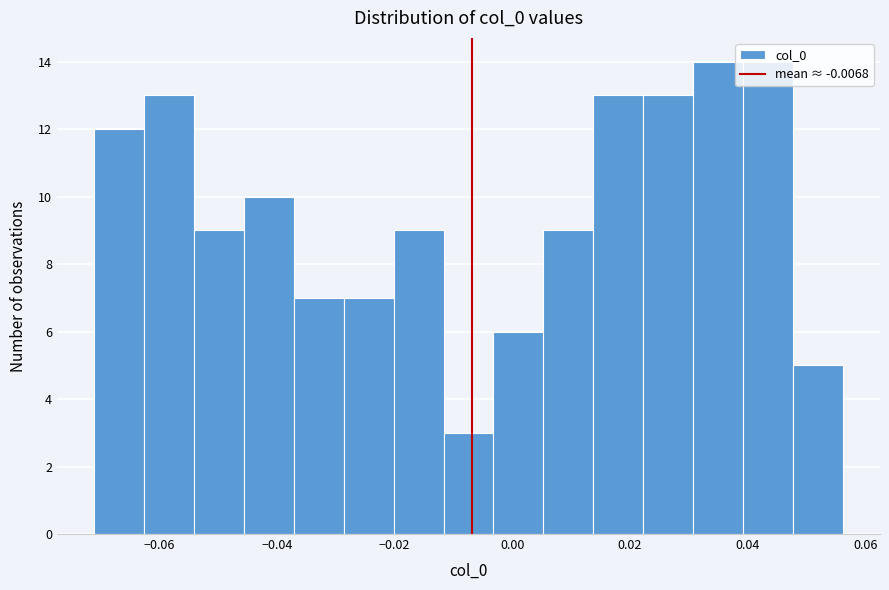

What is the height of the bar covering -0.046 to -0.038 on the x-axis? Neither the bar edges nor the heights are printed on the chart, so give them approximately, as read against the axes.

10